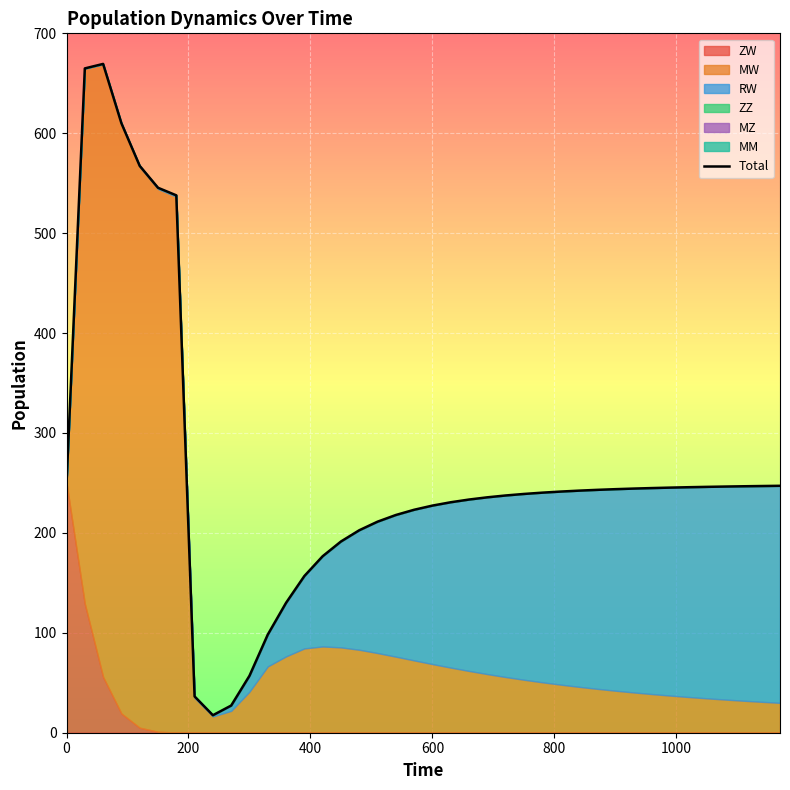

At which label does MW reach its peak?

60